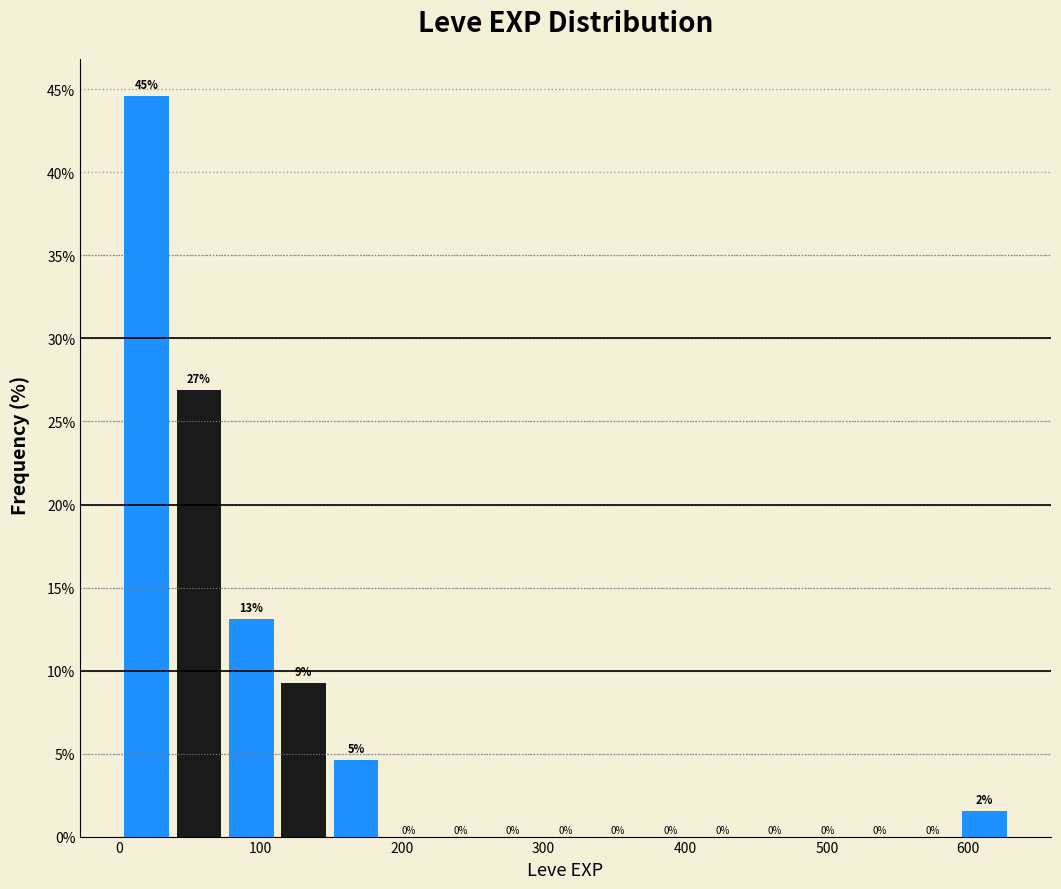

Read against the x-axis, roughly where is the centre of the tallest bar?

20